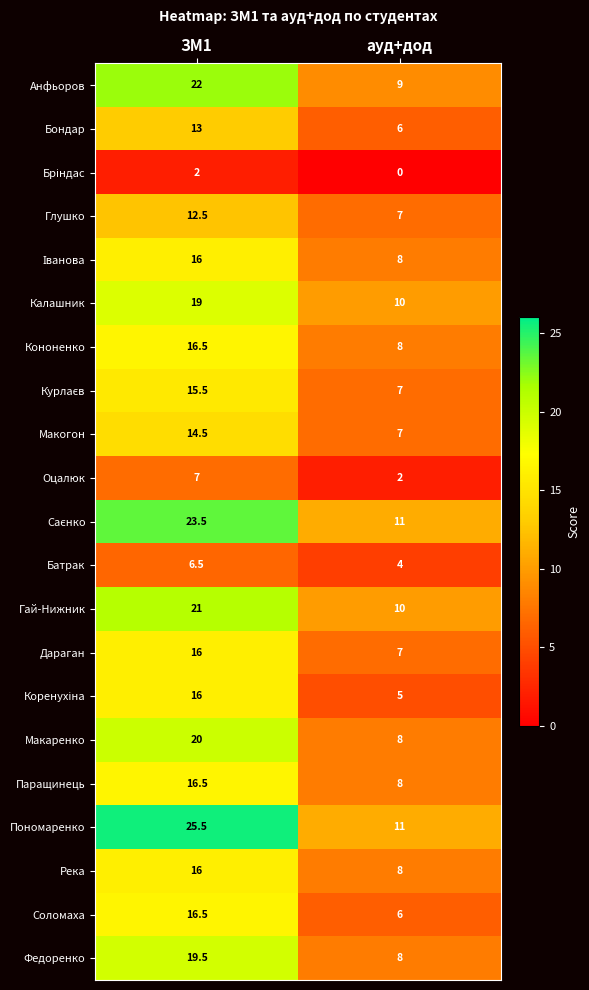

List the labels in order of Батрак value, smallest first.

ауд+дод, ЗМ1